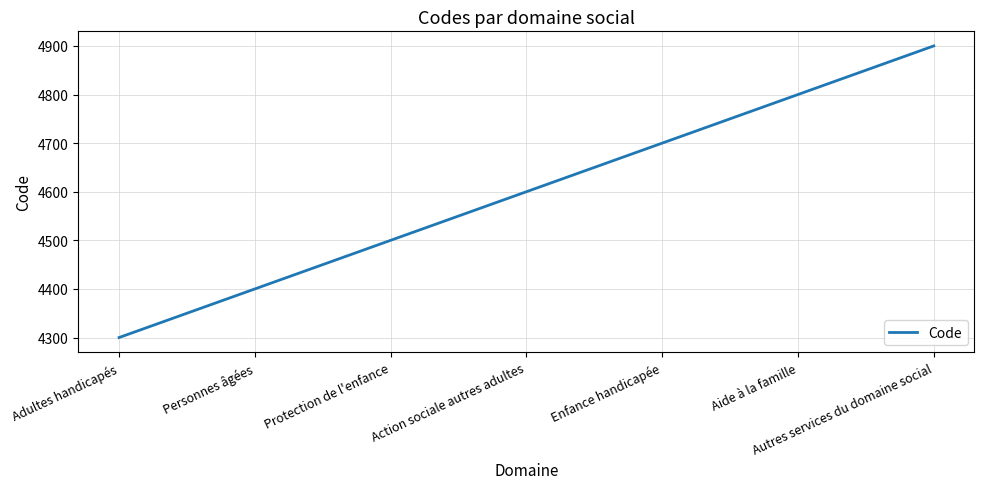

What is the change in value from Enfance handicapée to Aide à la famille?

+100